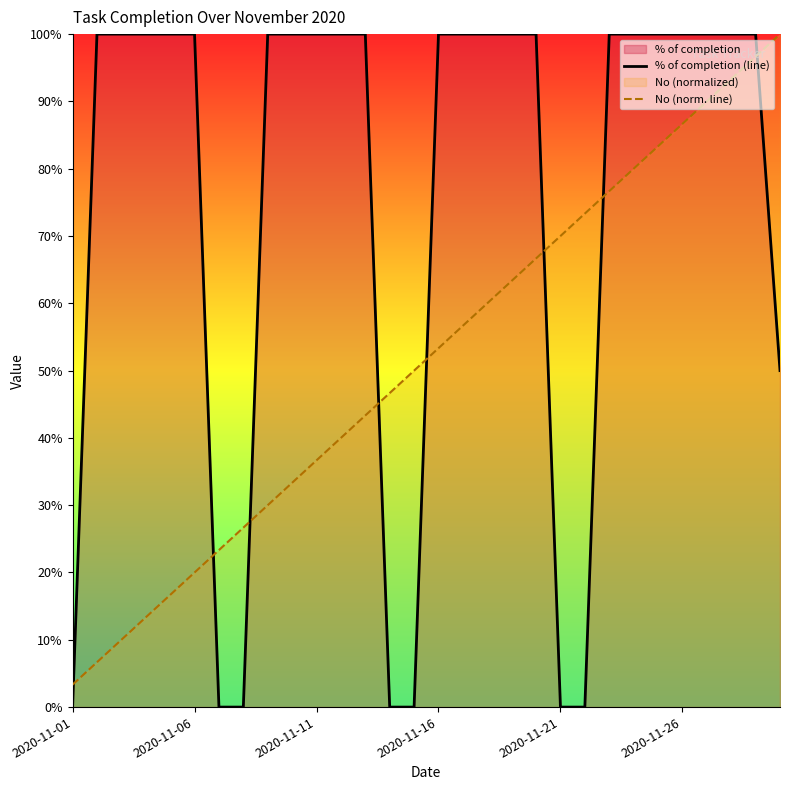

True or false: No (norm. line) has a value of 0.9 at 26.

True